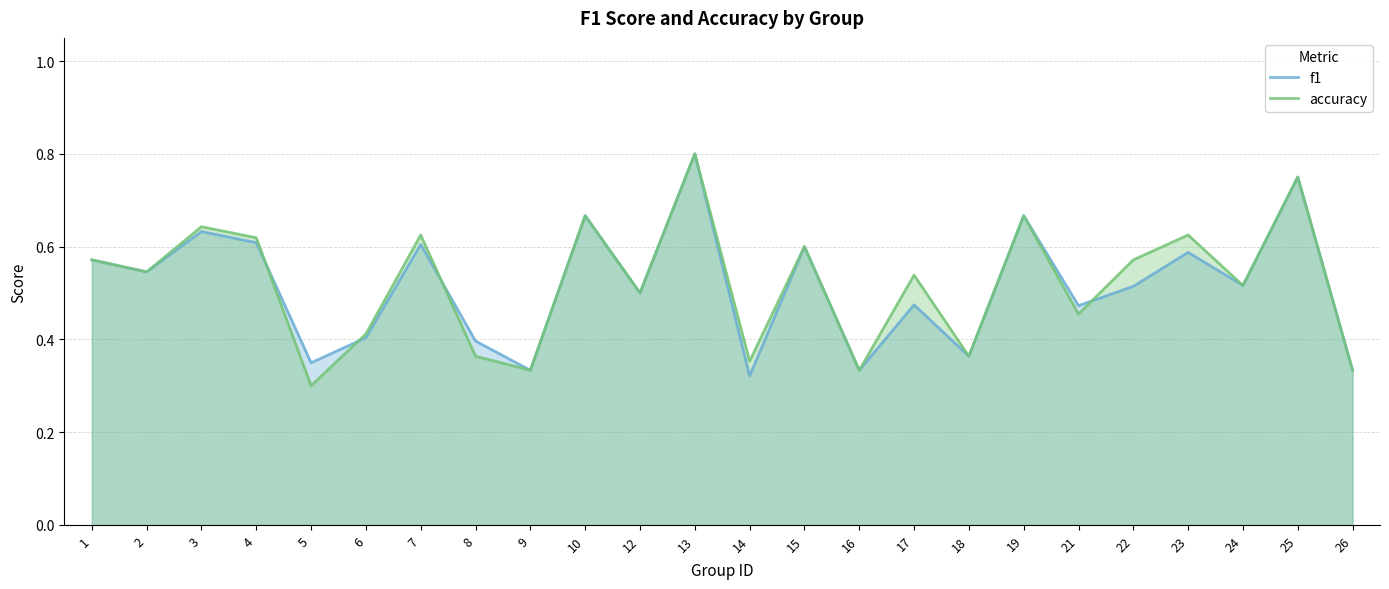

True or false: f1 has a value of 0.1 at 5.

False